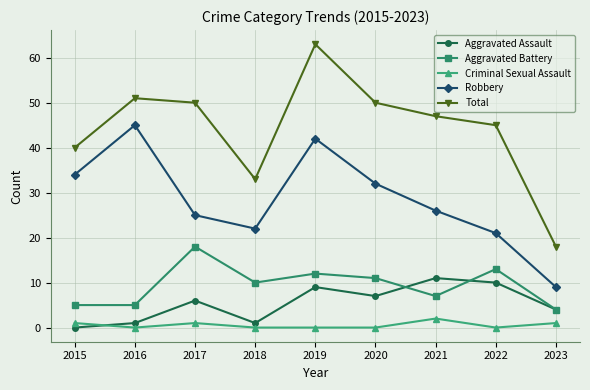

Reading left to right, transcribe all the data shown in this chart.

Aggravated Assault: 2015=0	2016=1	2017=6	2018=1	2019=9	2020=7	2021=11	2022=10	2023=4
Aggravated Battery: 2015=5	2016=5	2017=18	2018=10	2019=12	2020=11	2021=7	2022=13	2023=4
Criminal Sexual Assault: 2015=1	2016=0	2017=1	2018=0	2019=0	2020=0	2021=2	2022=0	2023=1
Robbery: 2015=34	2016=45	2017=25	2018=22	2019=42	2020=32	2021=26	2022=21	2023=9
Total: 2015=40	2016=51	2017=50	2018=33	2019=63	2020=50	2021=47	2022=45	2023=18